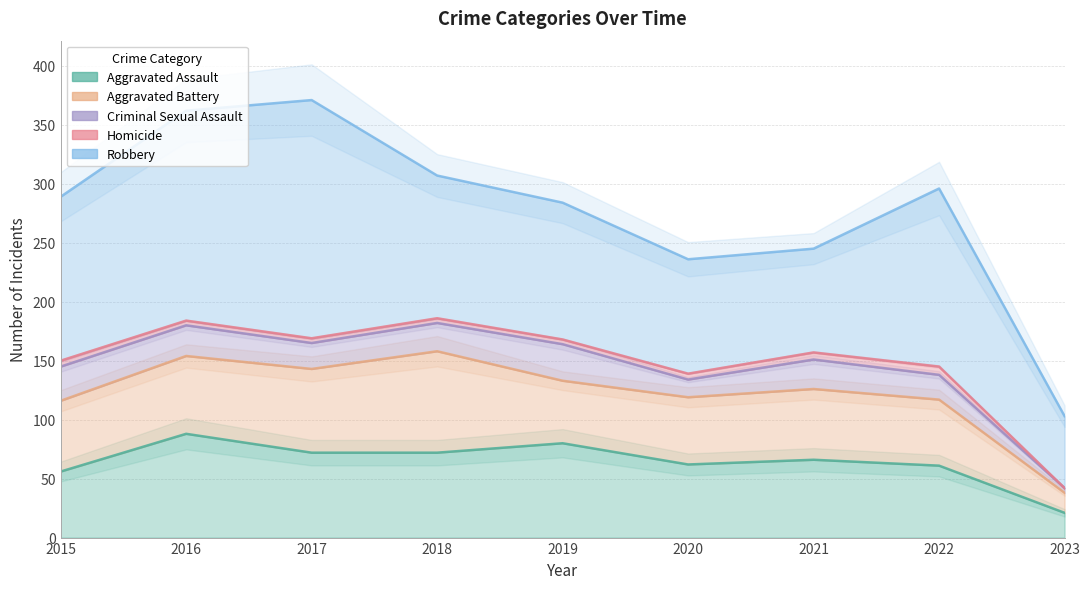

Which category has the highest value in the Aggravated Assault series?

2016